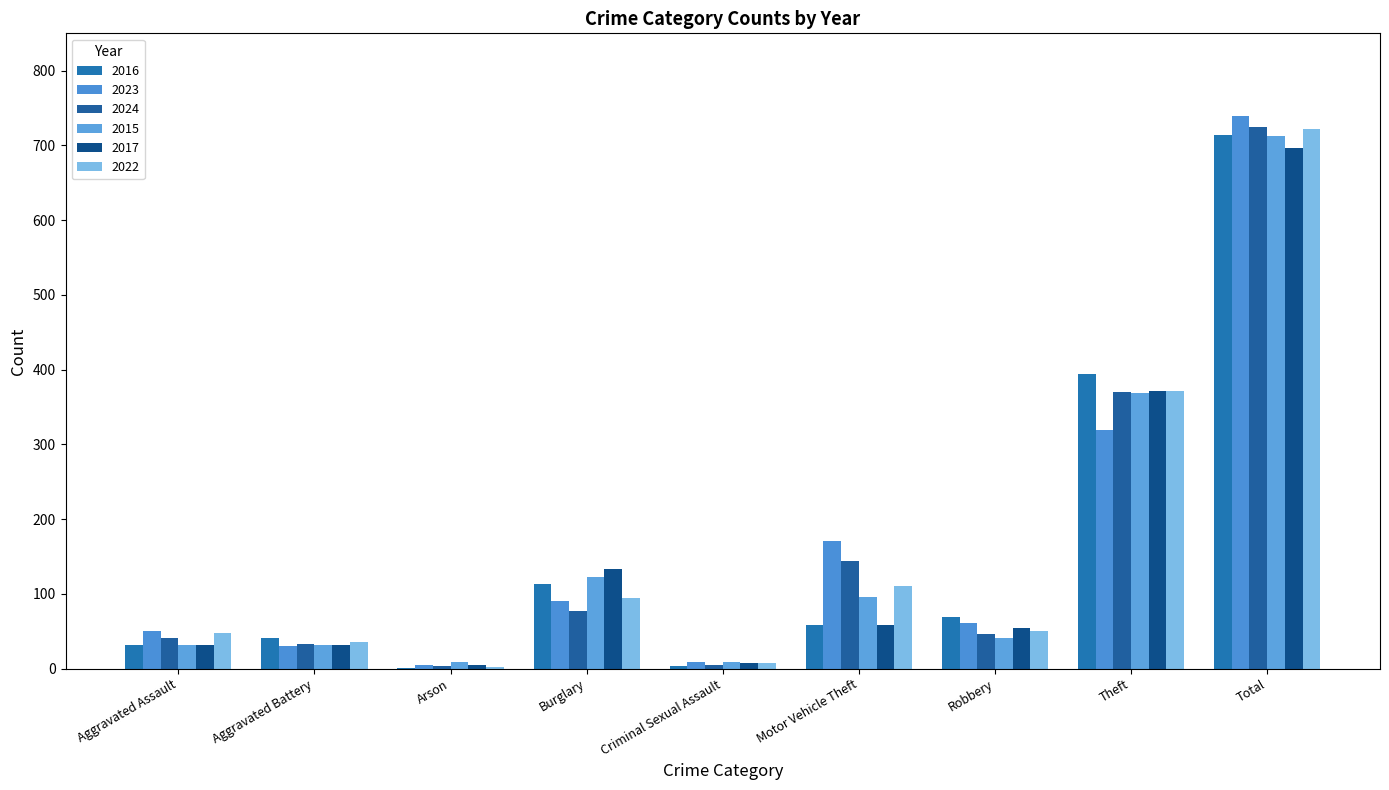

The value of 2017 at Aggravated Battery is 32. True or false?

True